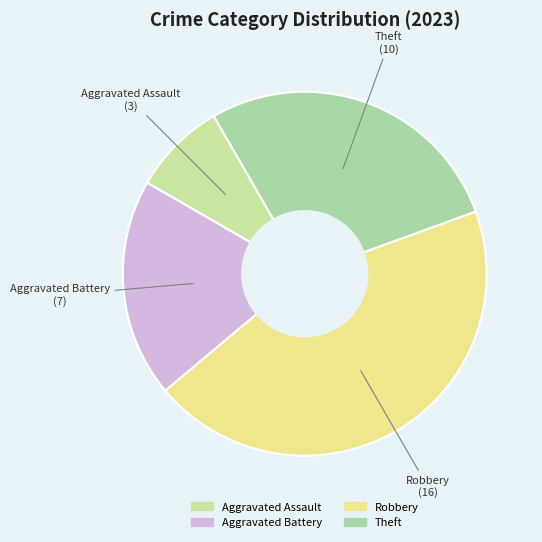

Which slice is the largest?

Robbery